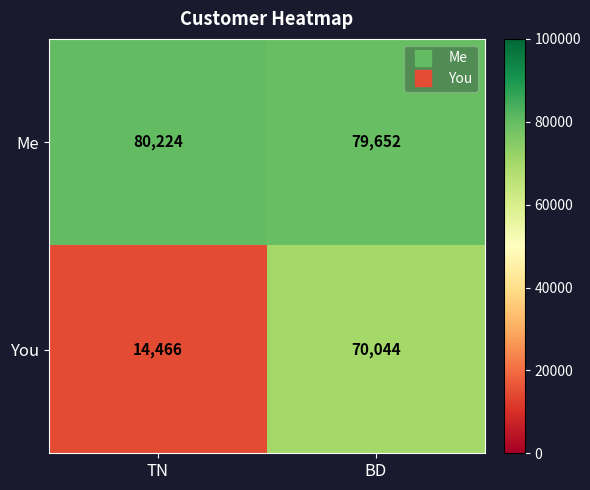

Reading left to right, what are all the values shown in this chart?

Me: 80224	79652
You: 14466	70044